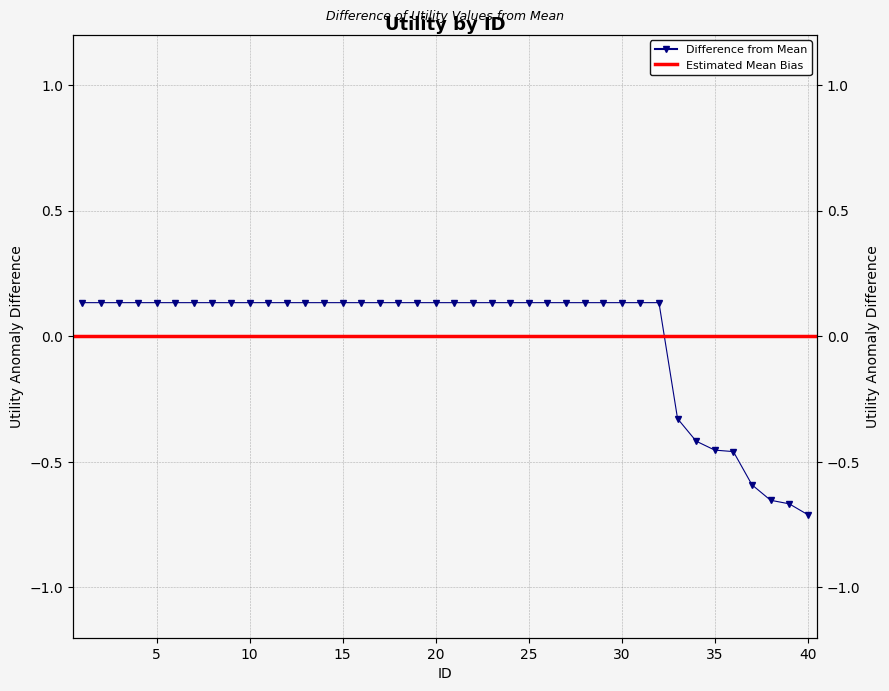

Which category has the lowest value across all series?

40